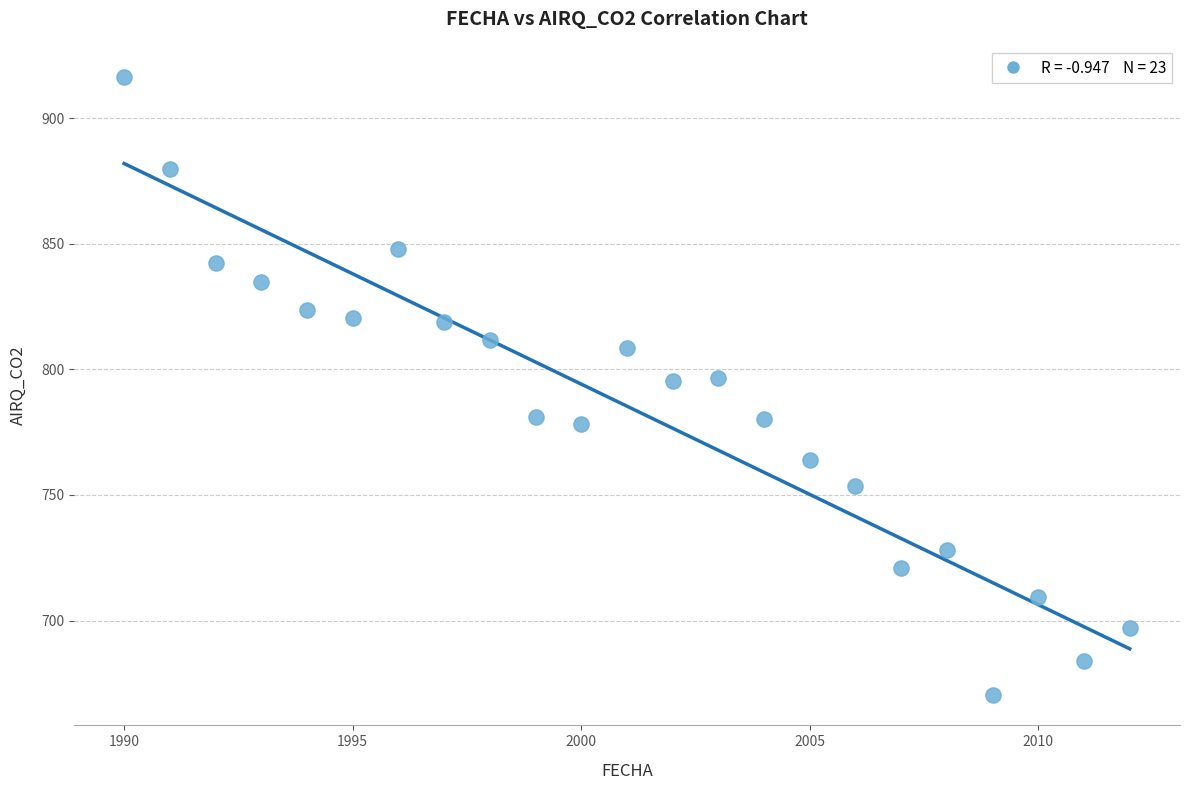

What is the range of X values (max minus min)?

22.0